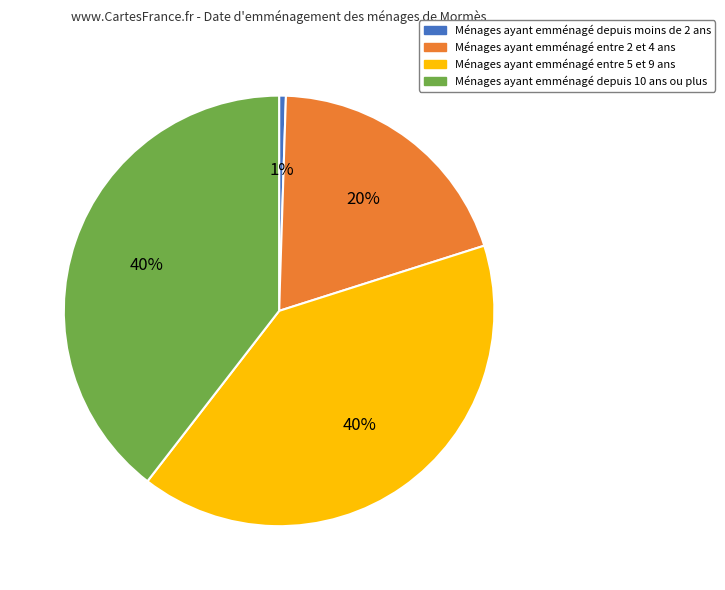

To the nearest percent, what is the average slice percentage?

25%